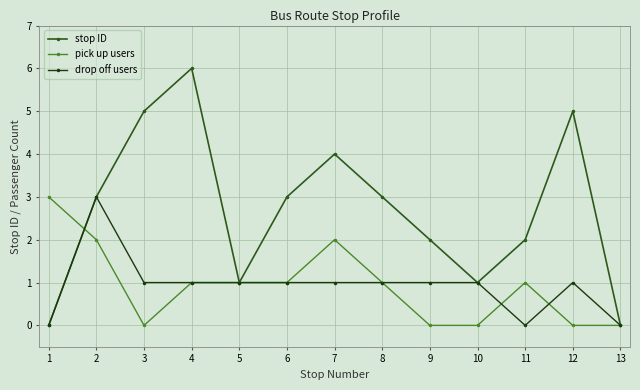

How many lines are shown in the chart?

3